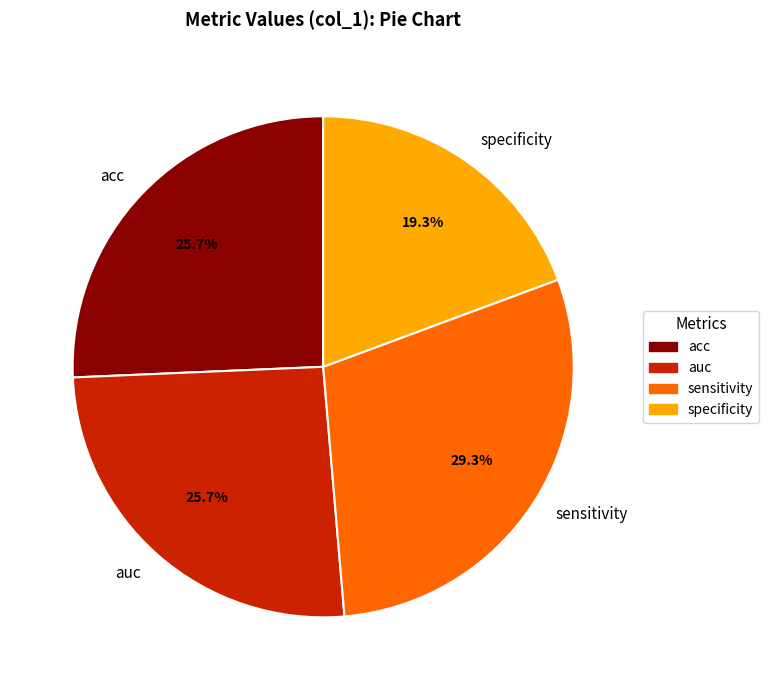

Combined, what portion of the pie is acc and sensitivity?

55.0%